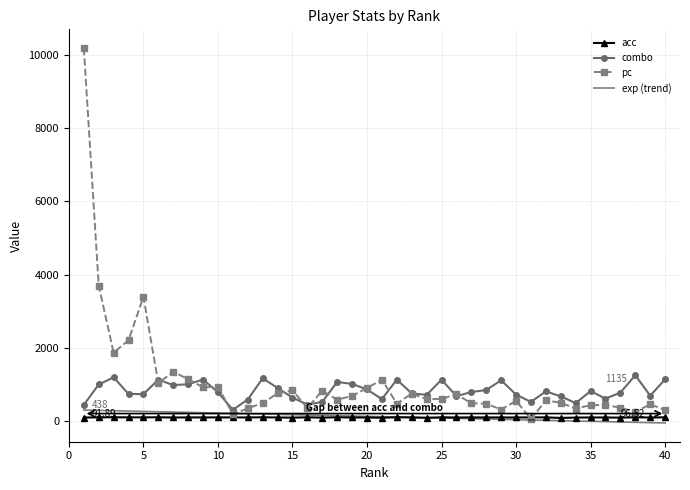

Which series has the widest spread of values?

pc